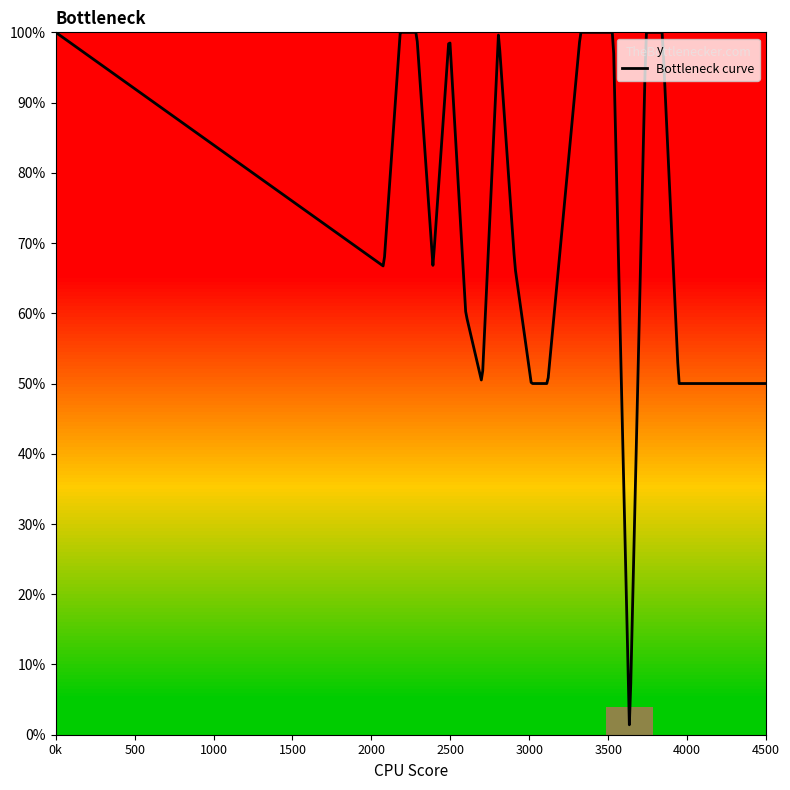

Is it true that the value at 22 is 0?

False